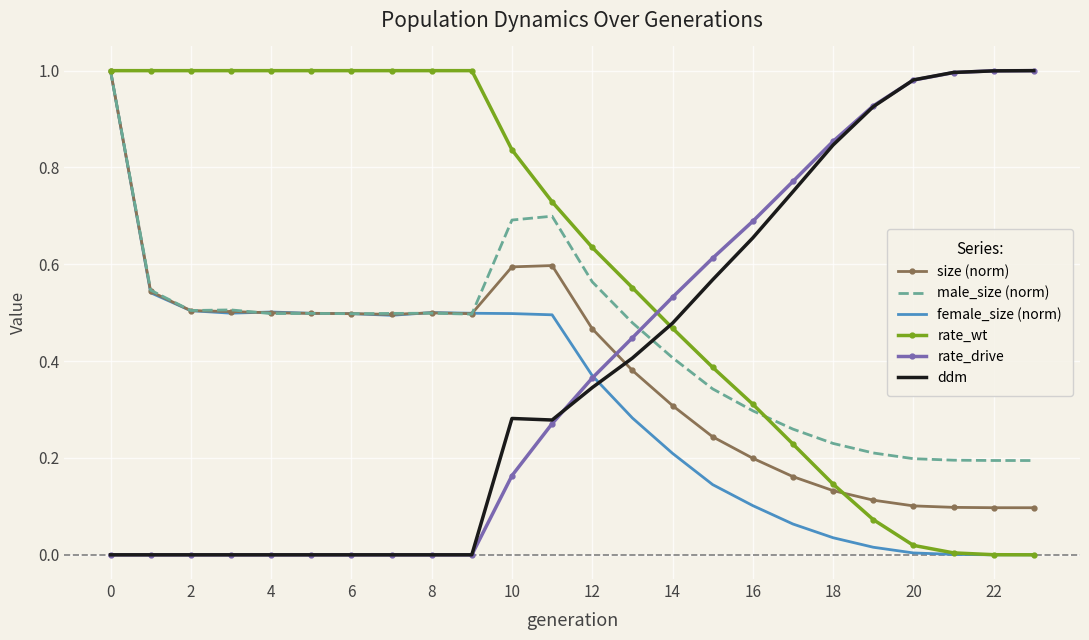

Which series has the largest total across all categories?

rate_wt